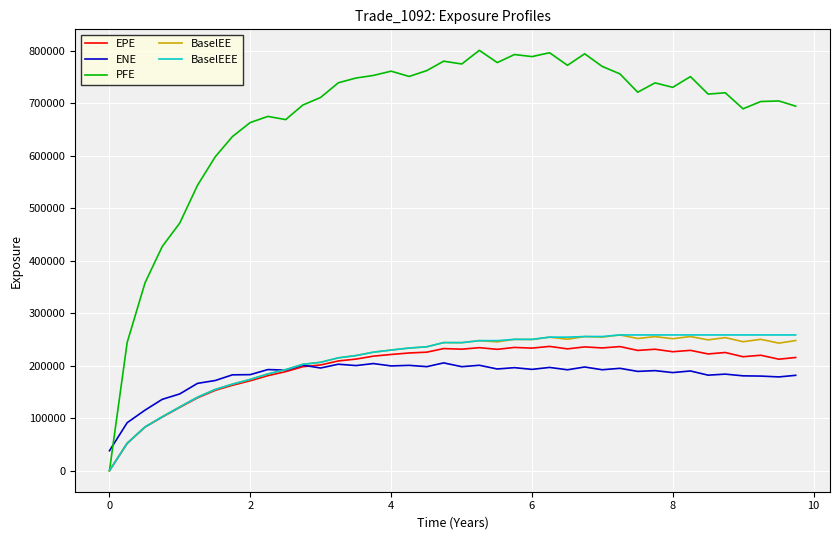

What is the difference between the second highest and minimum values in the EPE series?

236575.0